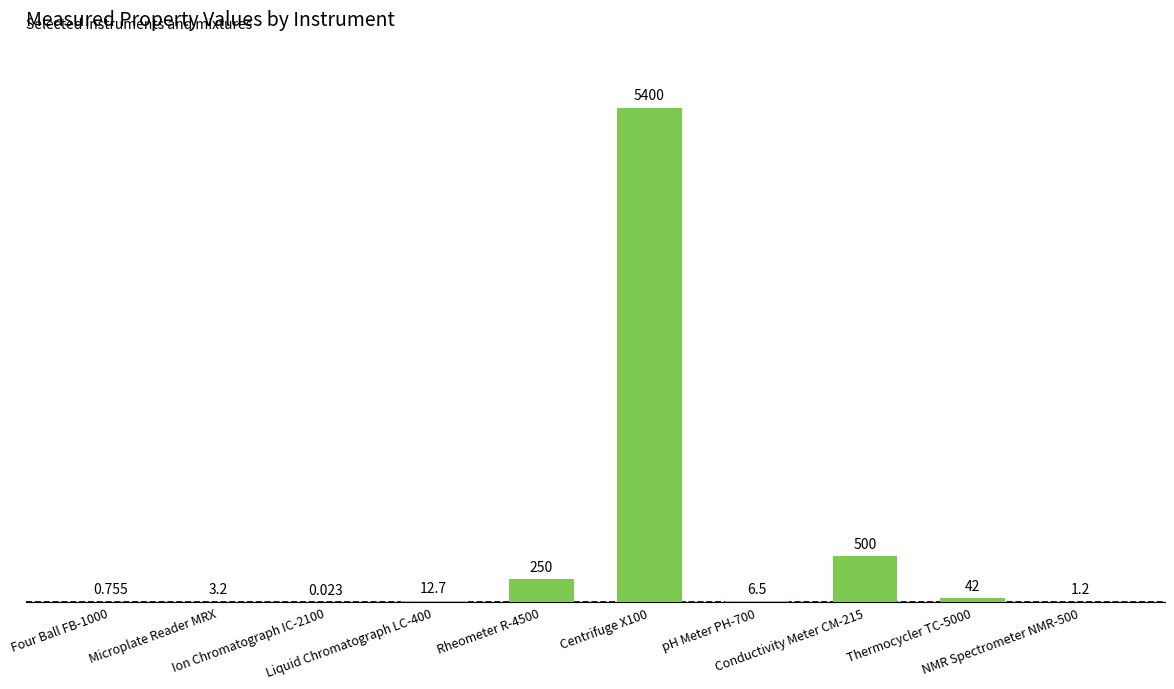

Rank the categories by value from highest to lowest.

Centrifuge X100, Conductivity Meter CM-215, Rheometer R-4500, Thermocycler TC-5000, Liquid Chromatograph LC-400, pH Meter PH-700, Microplate Reader MRX, NMR Spectrometer NMR-500, Four Ball FB-1000, Ion Chromatograph IC-2100